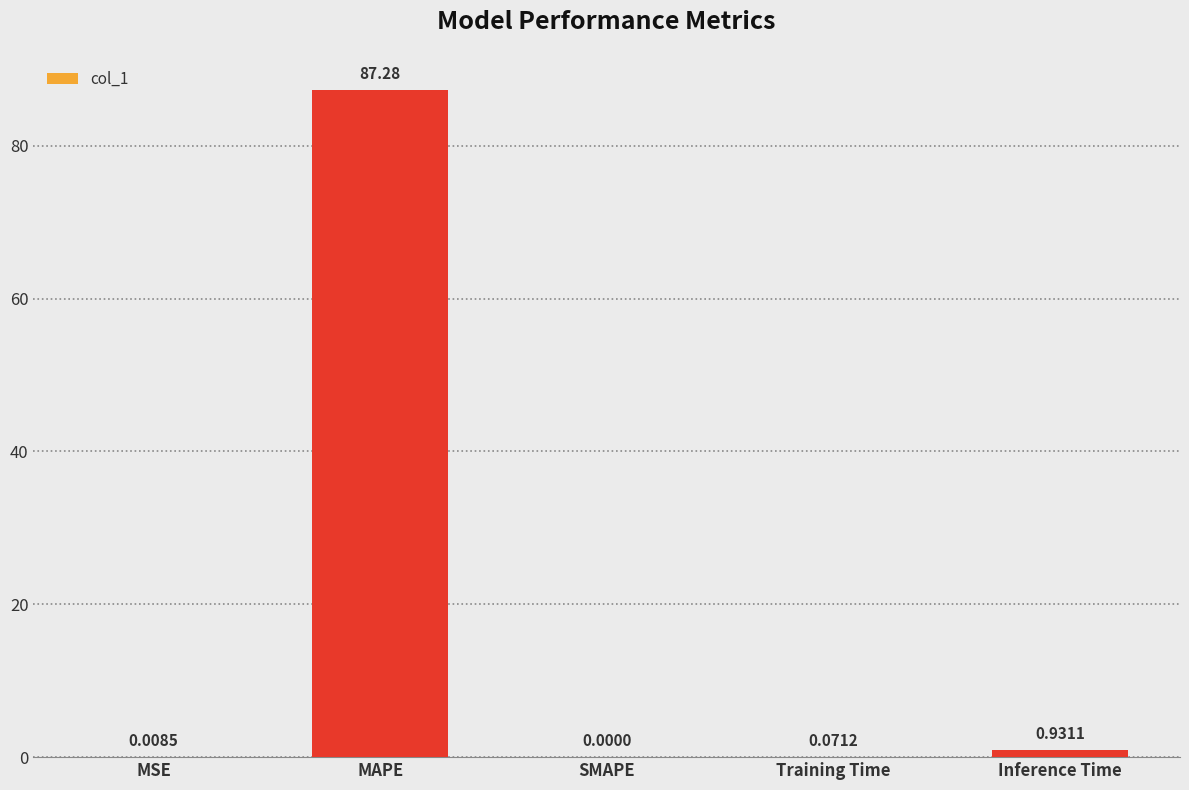

What is the sum of all values?

88.3